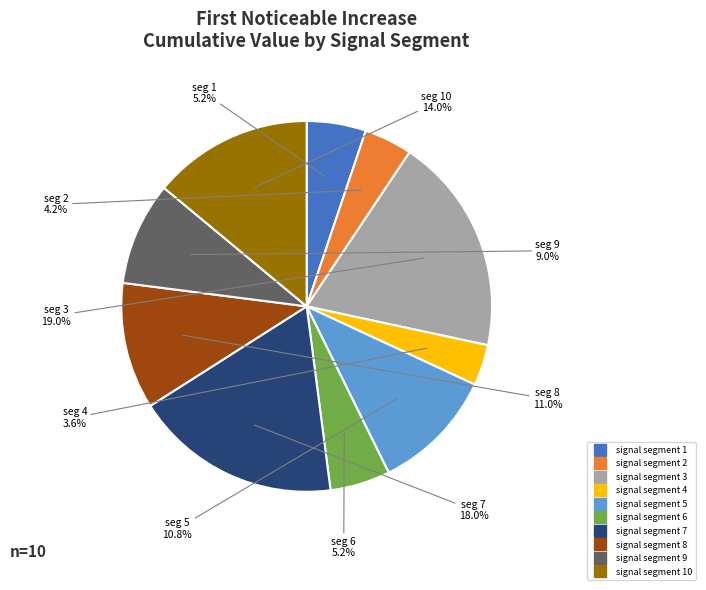

Does any single category account for the majority?

No